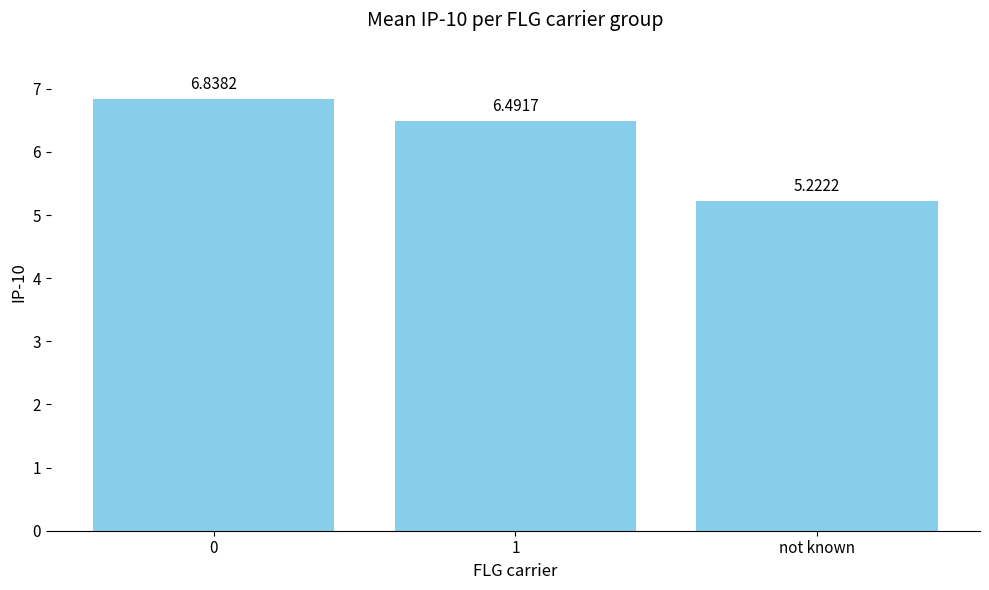

What is the difference between the values at 0 and not known?

1.6